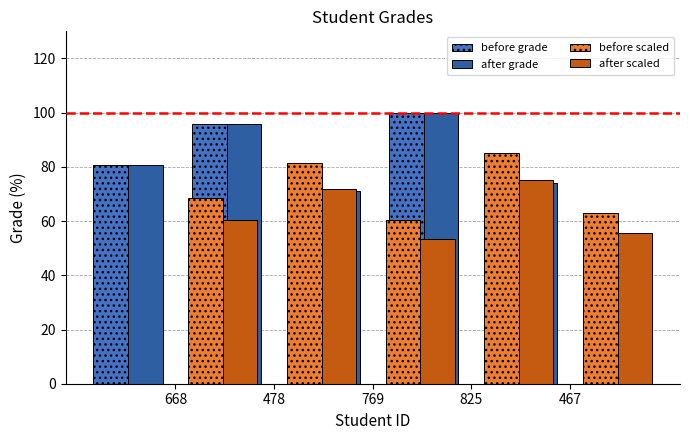

List the labels in order of before grade value, smallest first.

769, 467, 668, 478, 825